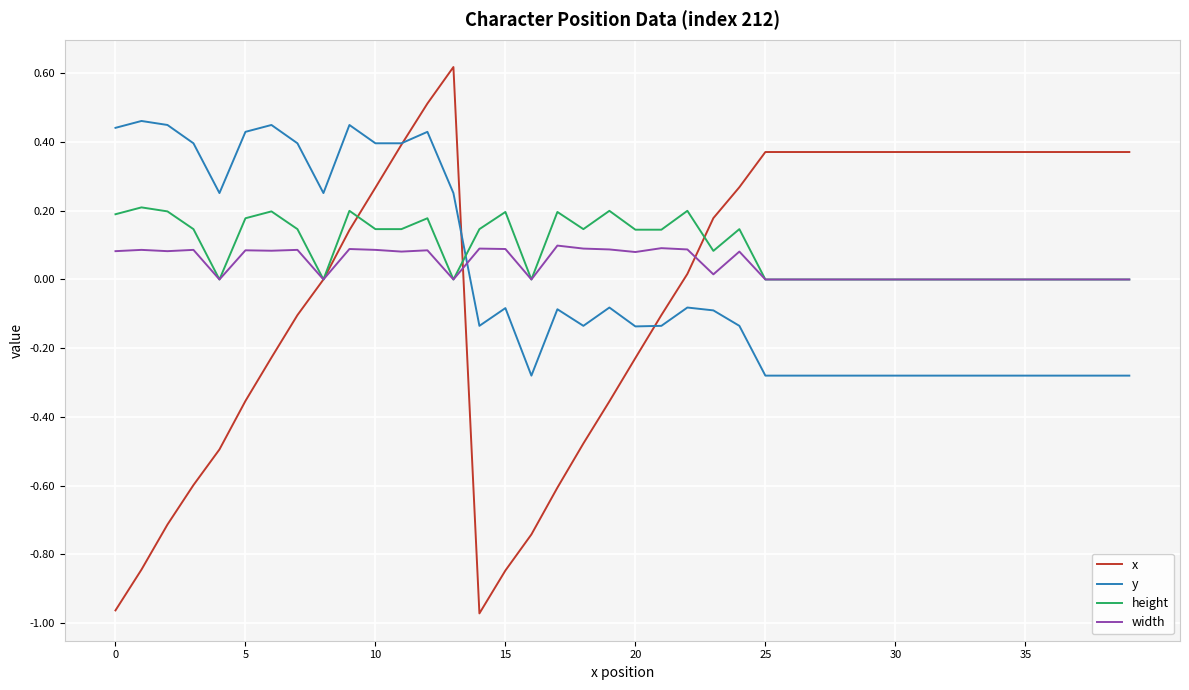

After their last crossing, which series has the higher values: y or height?

height